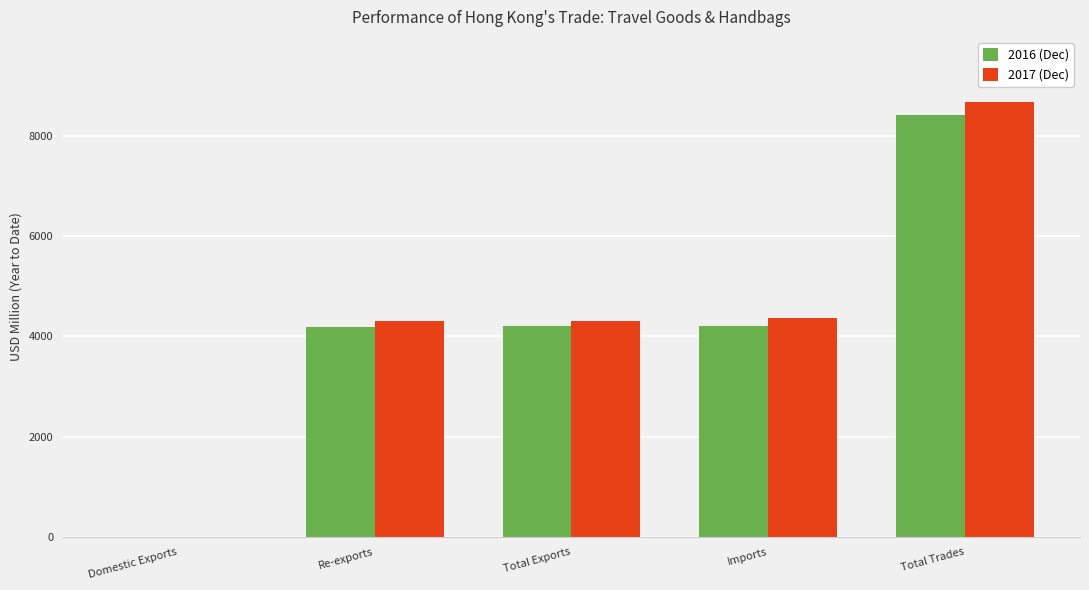

How many groups of bars are there?

5